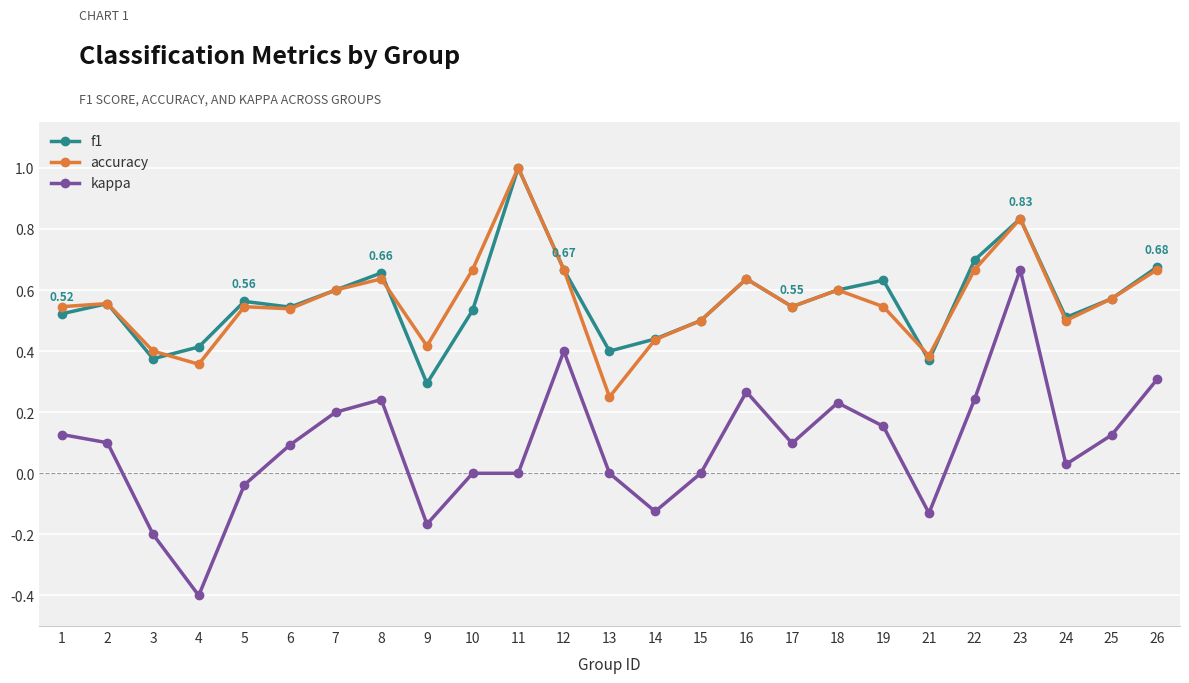

Count the number of data series in this chart.

3